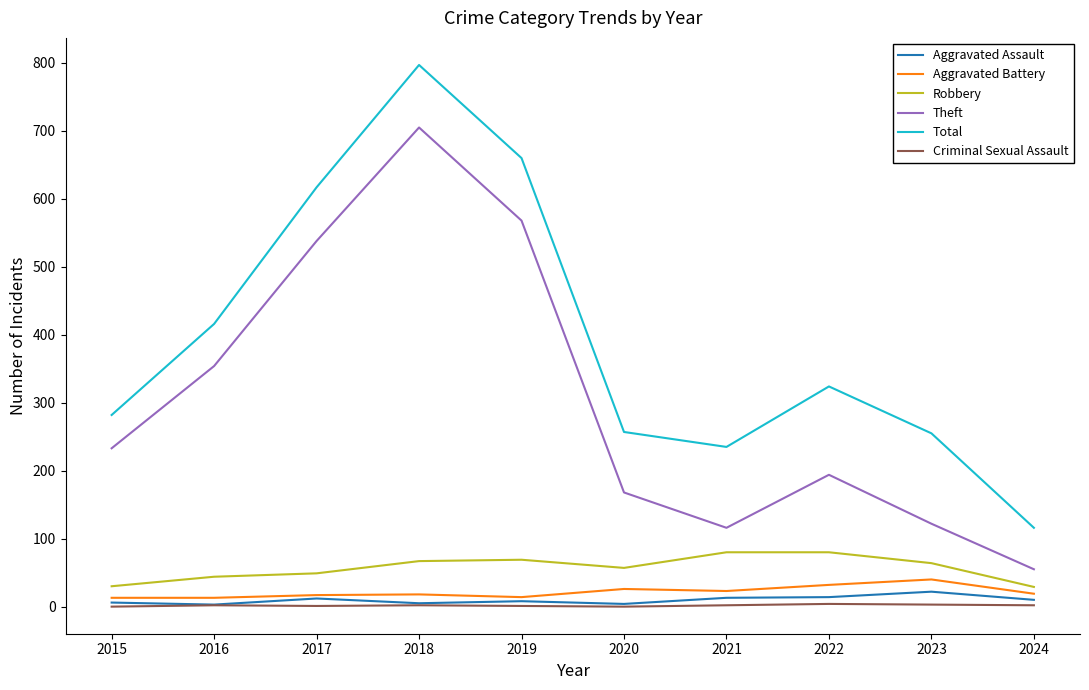

The value of Total at 2019 is 191. True or false?

False